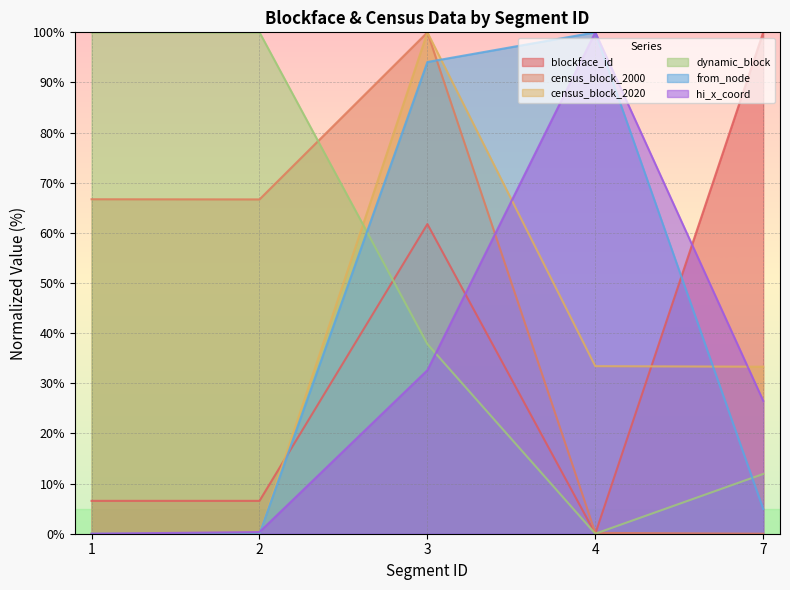

What is the difference between the maximum and minimum values in the census_block_2000 series?

100.0